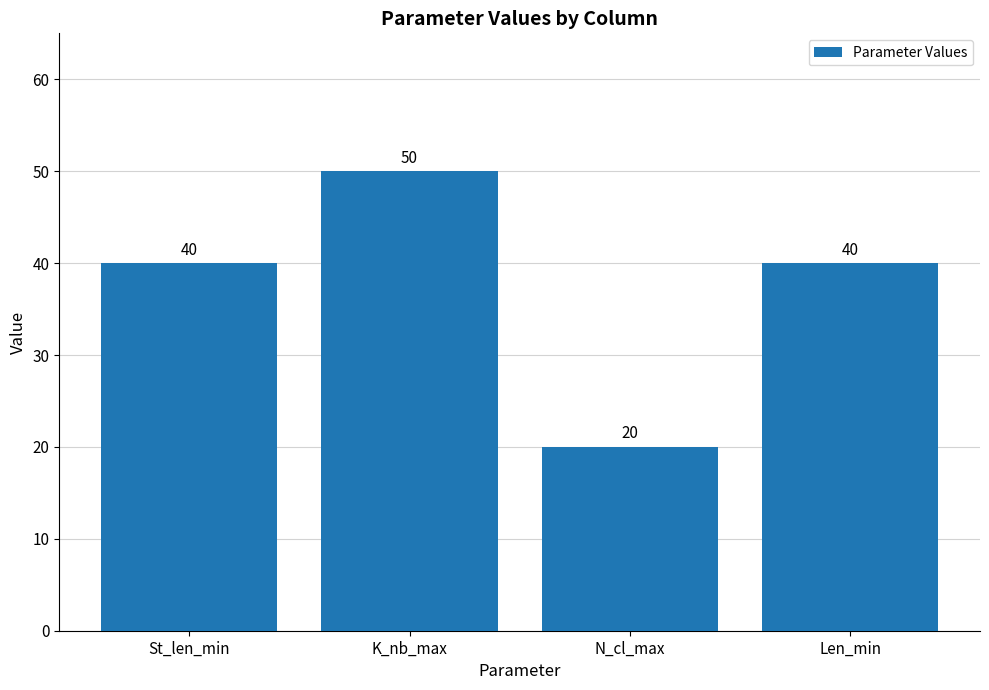

What is the value of the 2nd bar from the left?

50